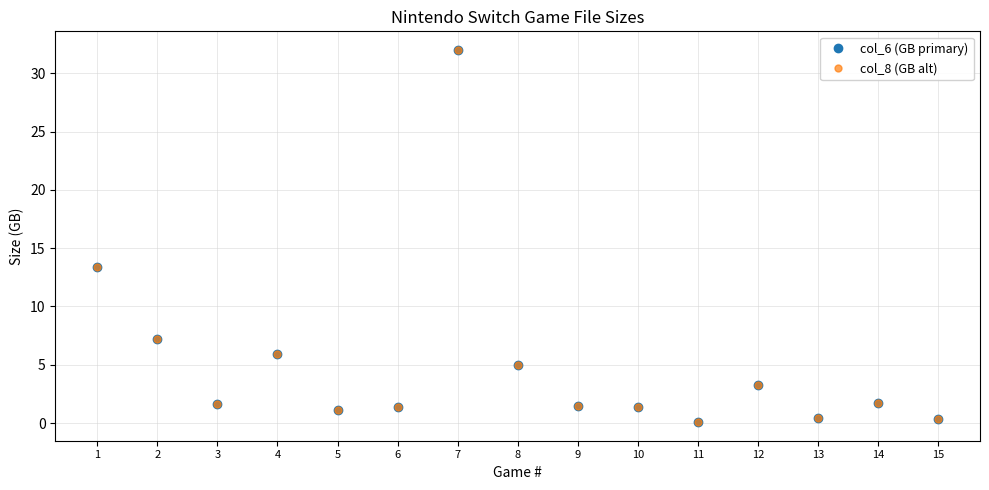

Does the chart have visible grid lines?

Yes